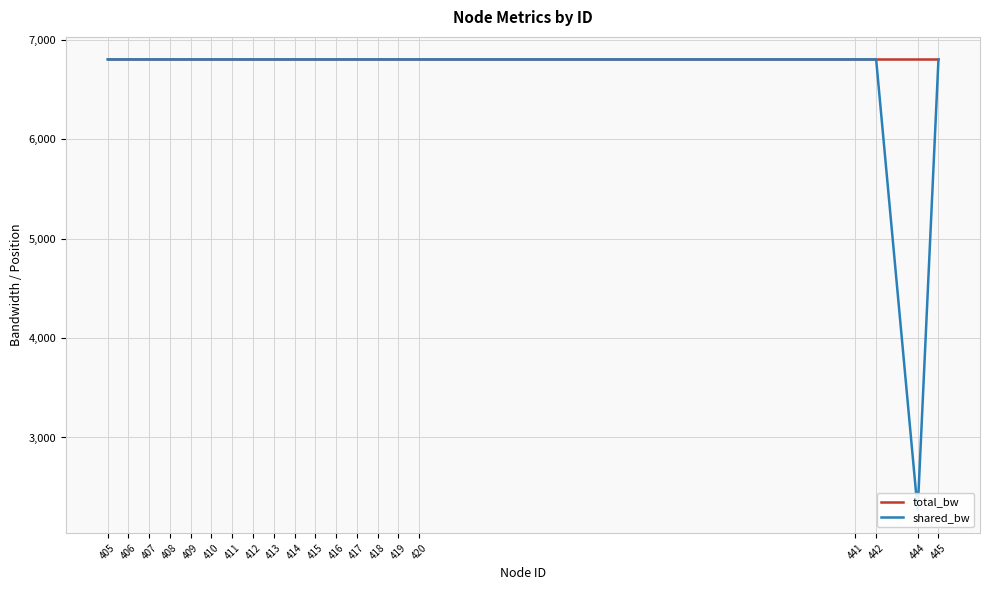

How many lines are shown in the chart?

2